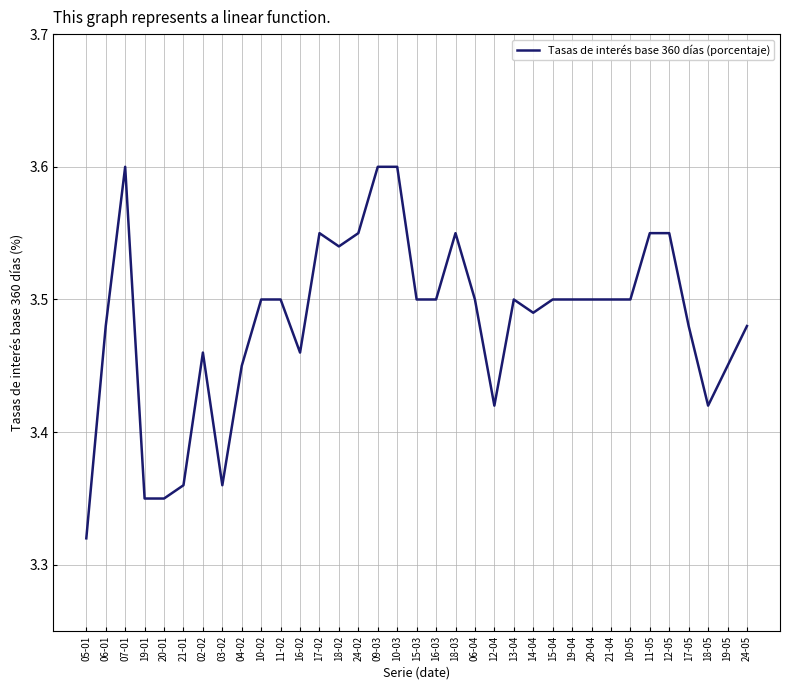

Is this an area chart (filled region under the line)?

No